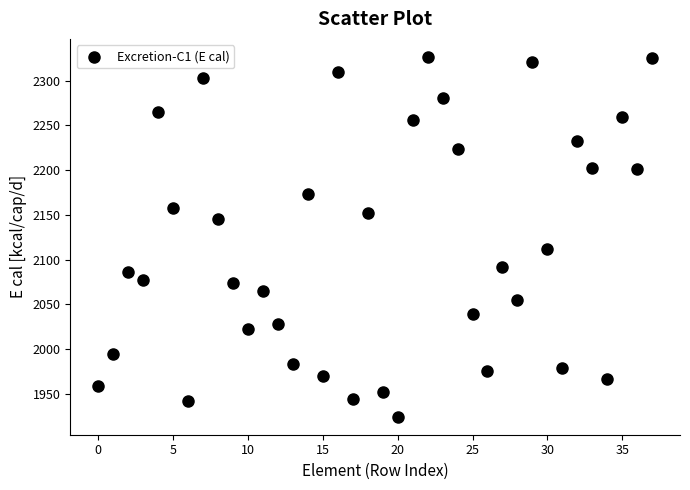

What is the range of Y values (max minus min)?

402.0